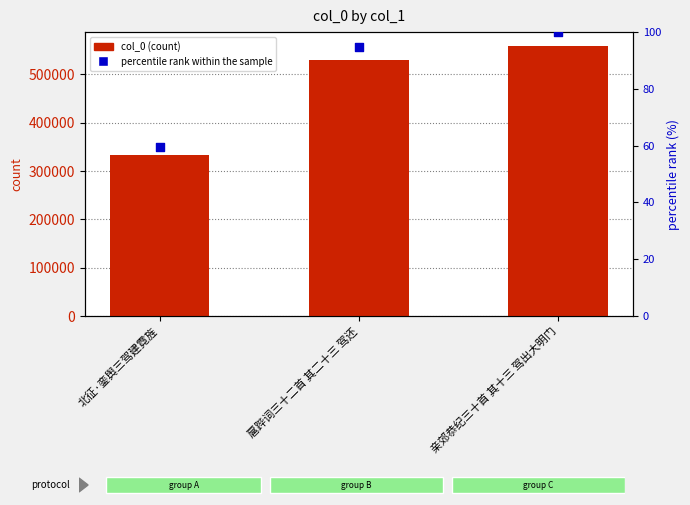

At which category is the sum across all series the highest?

亲郊恭纪三十首 其十三 驾出大明门